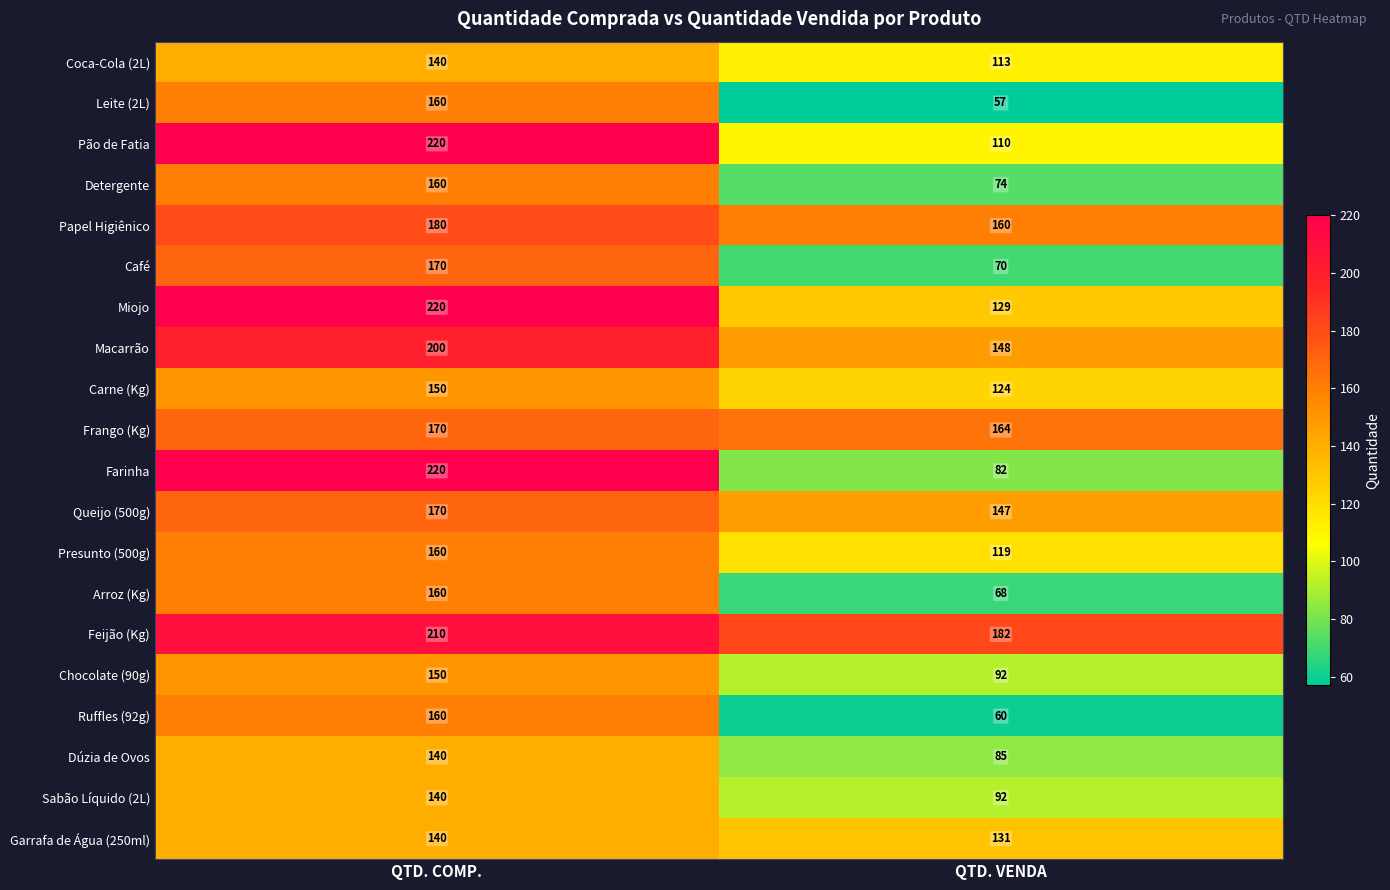

What is the approximate value of Carne (Kg) at QTD. COMP.?

150